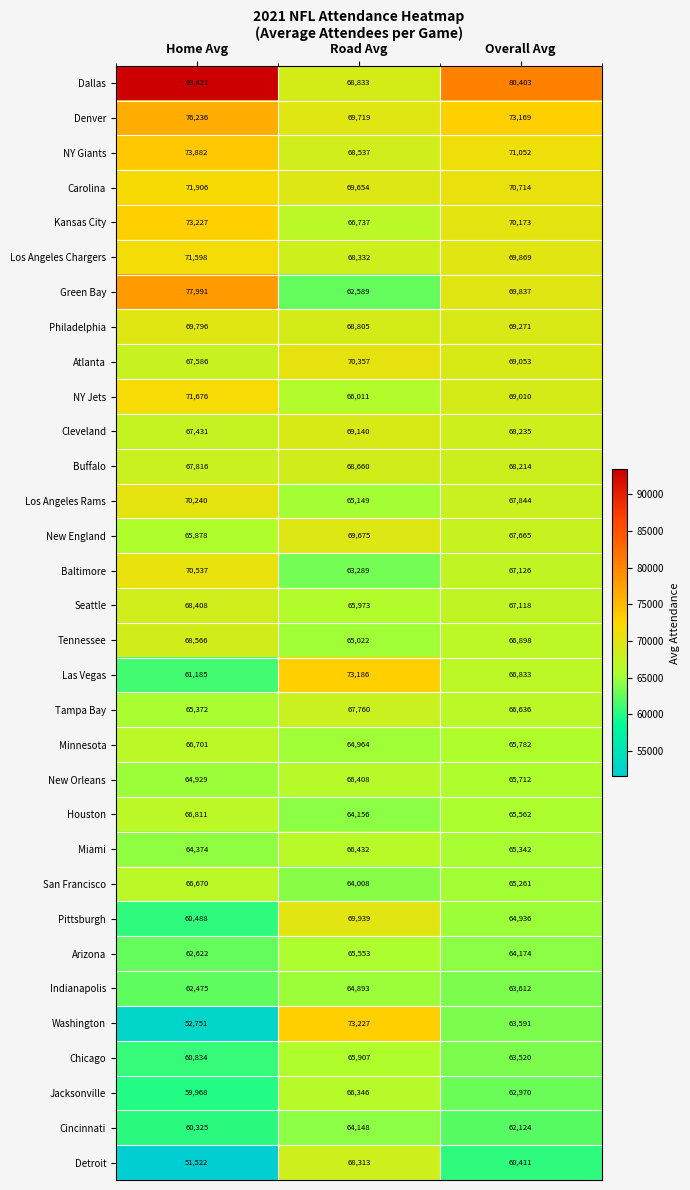

What is the average value of the Seattle series?

67166